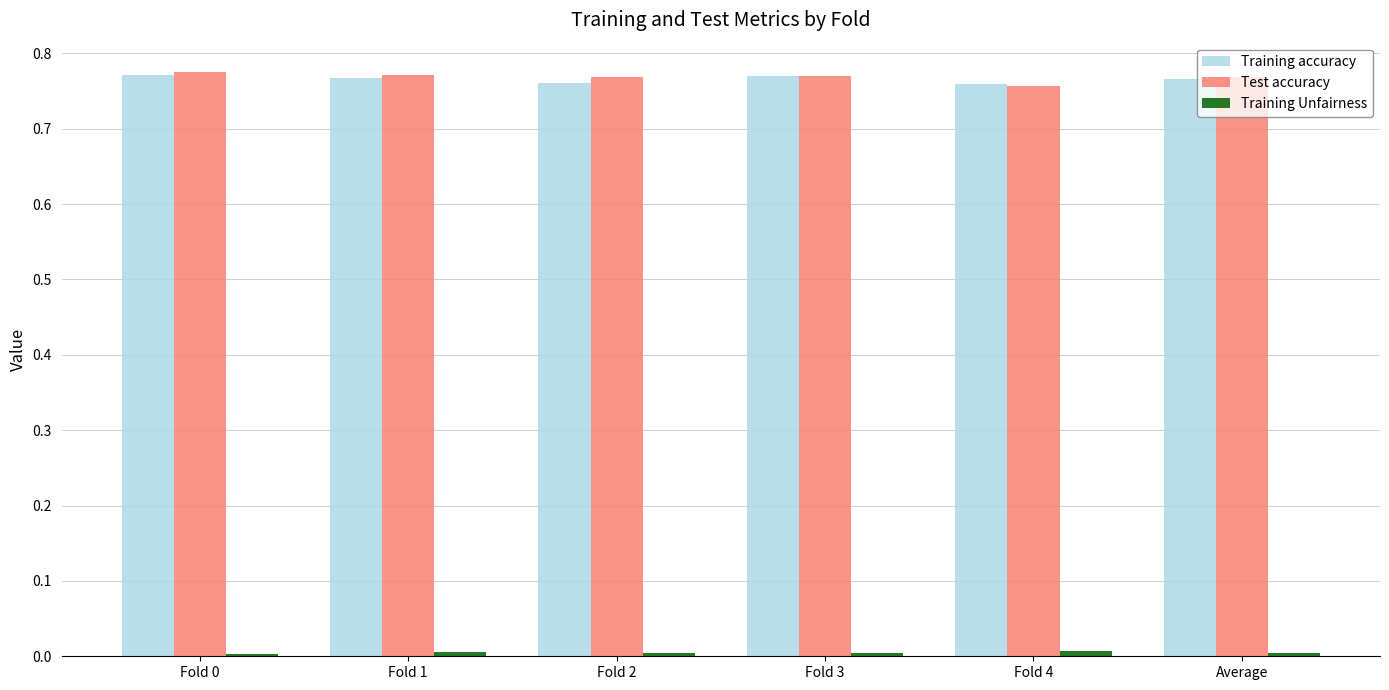

The Training accuracy series shows 0.3 at Average. True or false?

False